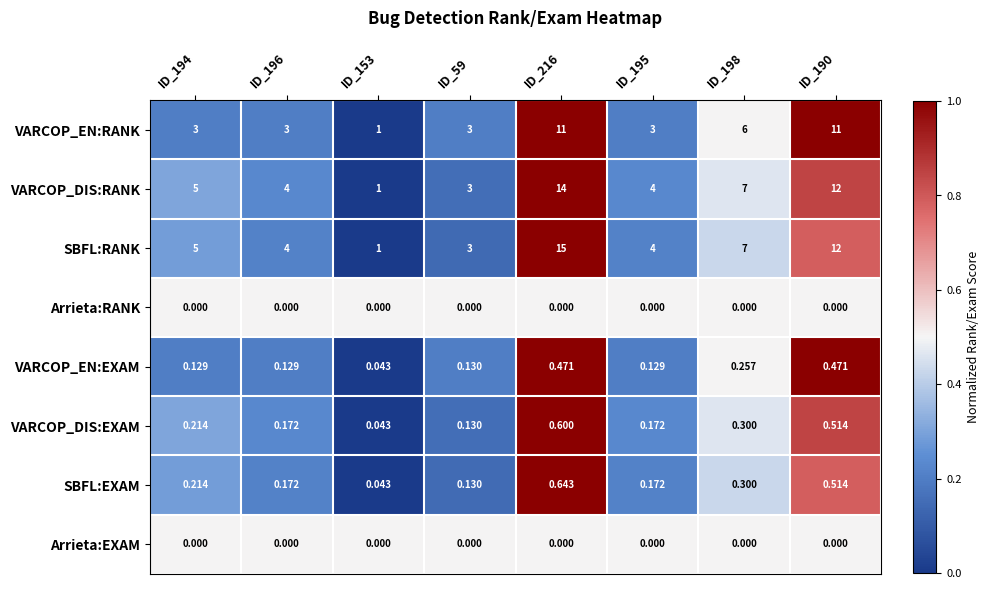

Which series has the largest total across all categories?

SBFL:RANK